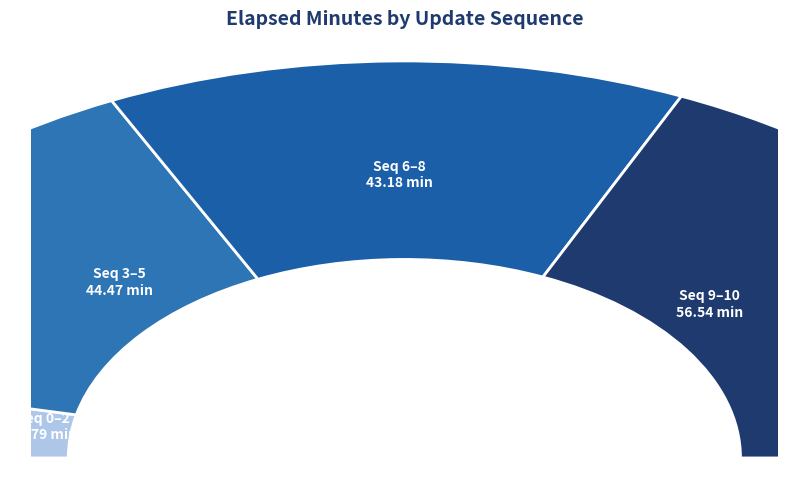

True or false: 9 accounts for 33% of the total.

False